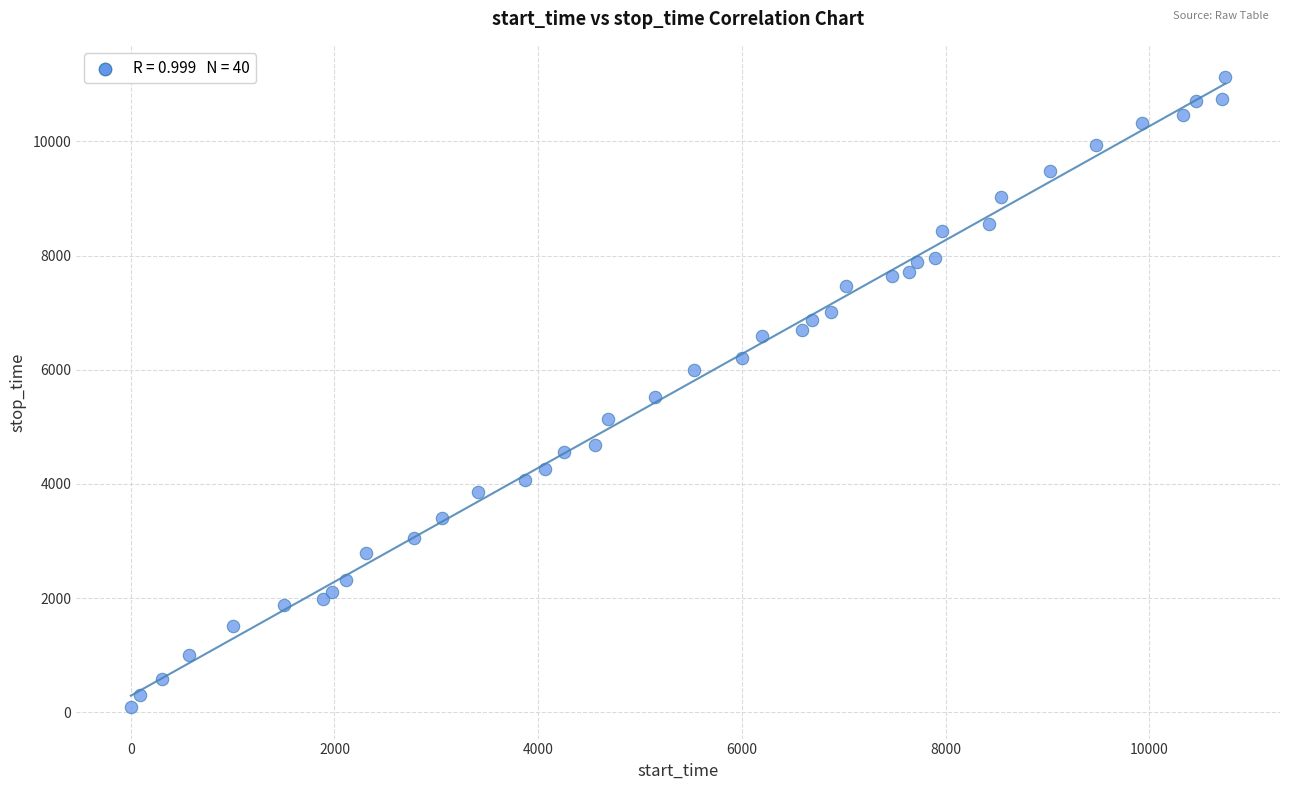

What is the range of Y values (max minus min)?

11033